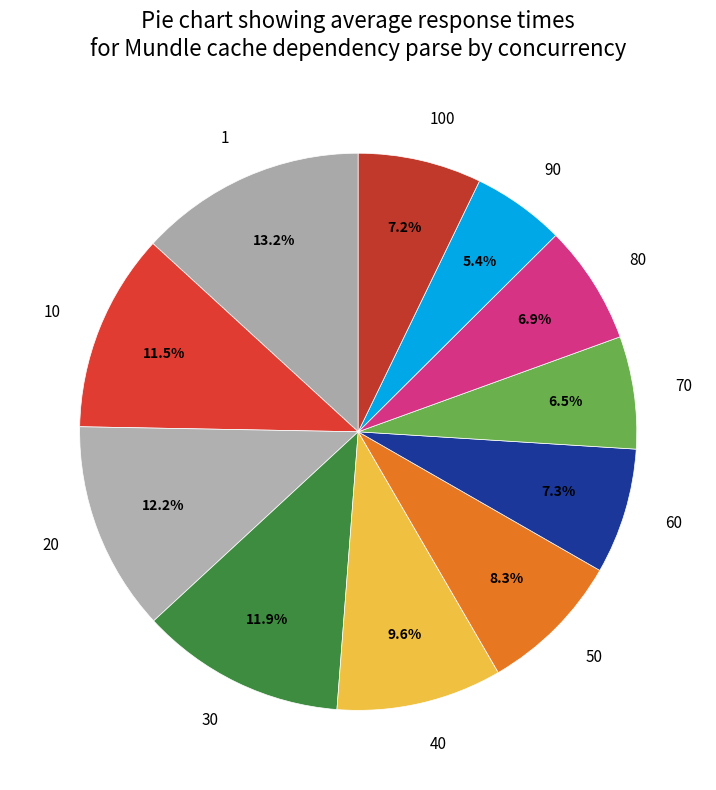

Is it true that 100 is 7% of the pie?

True